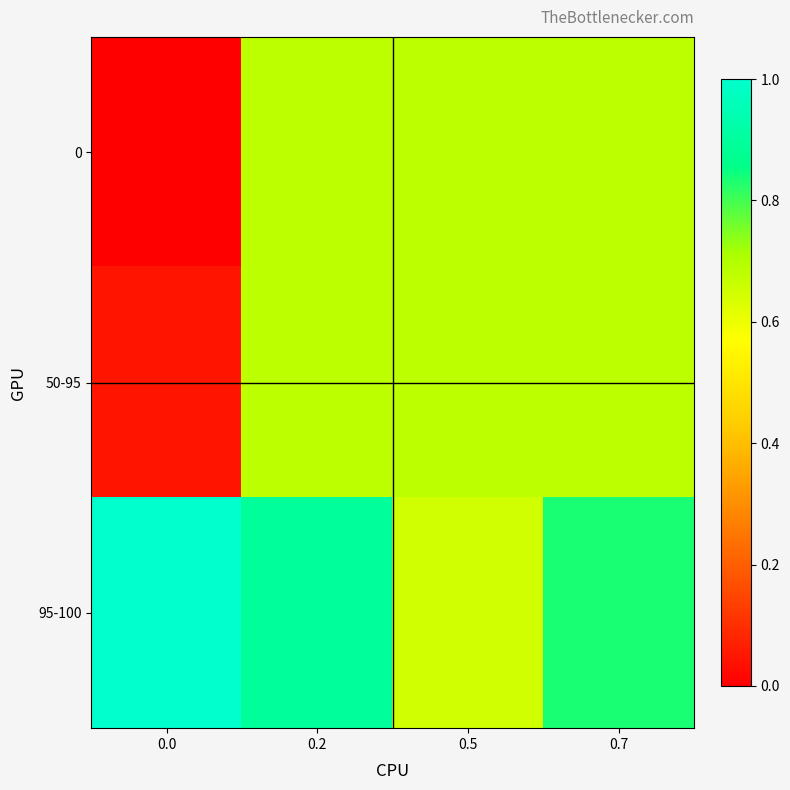

What is the greatest value displayed?

1.0